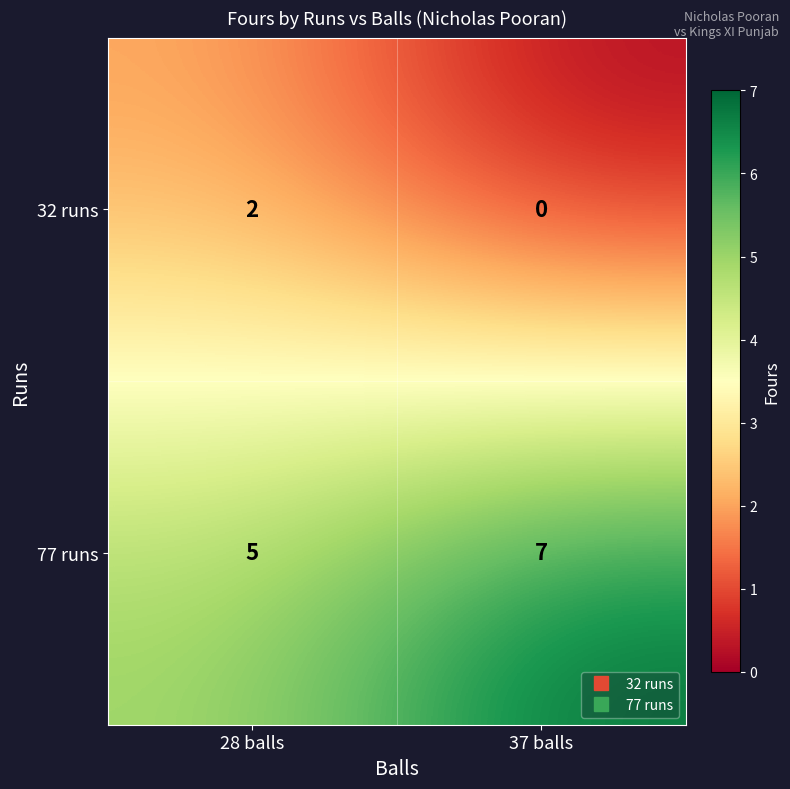

List the series in order of their peak value, lowest first.

32 runs, 77 runs